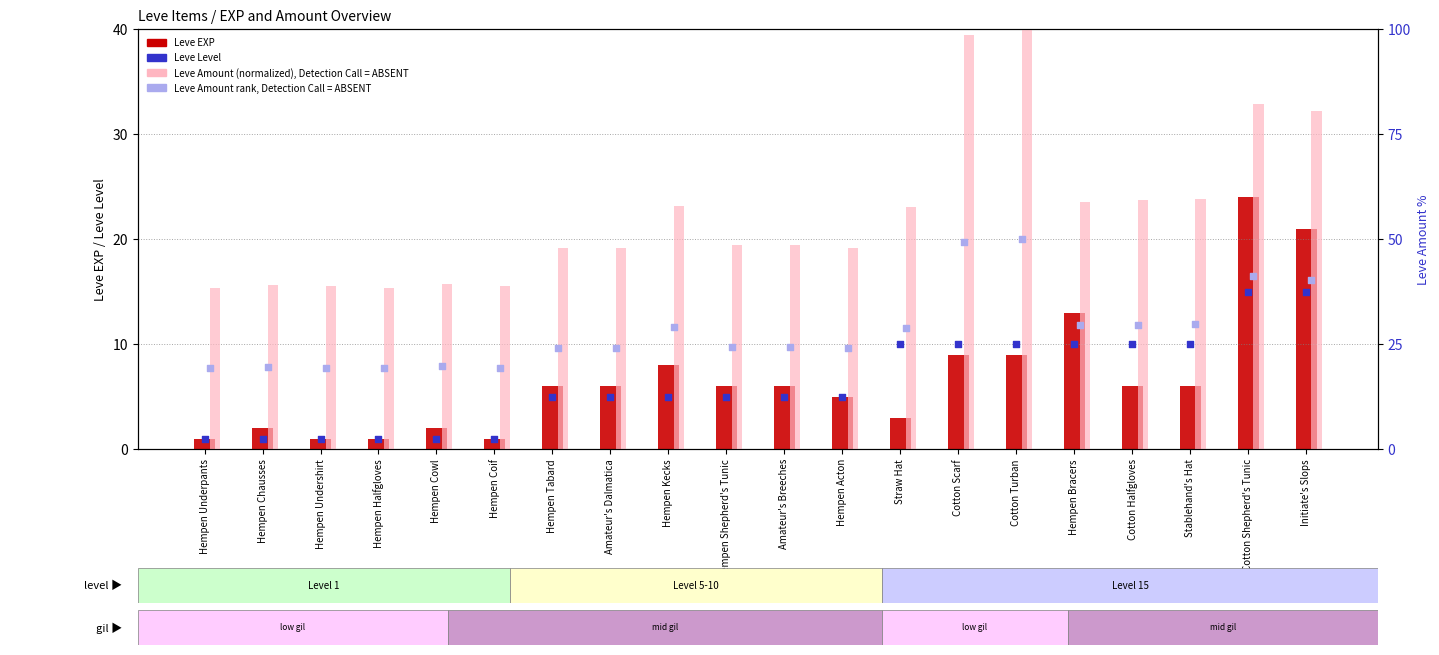

Which series contains the highest Y value?

Leve Amount (norm%)